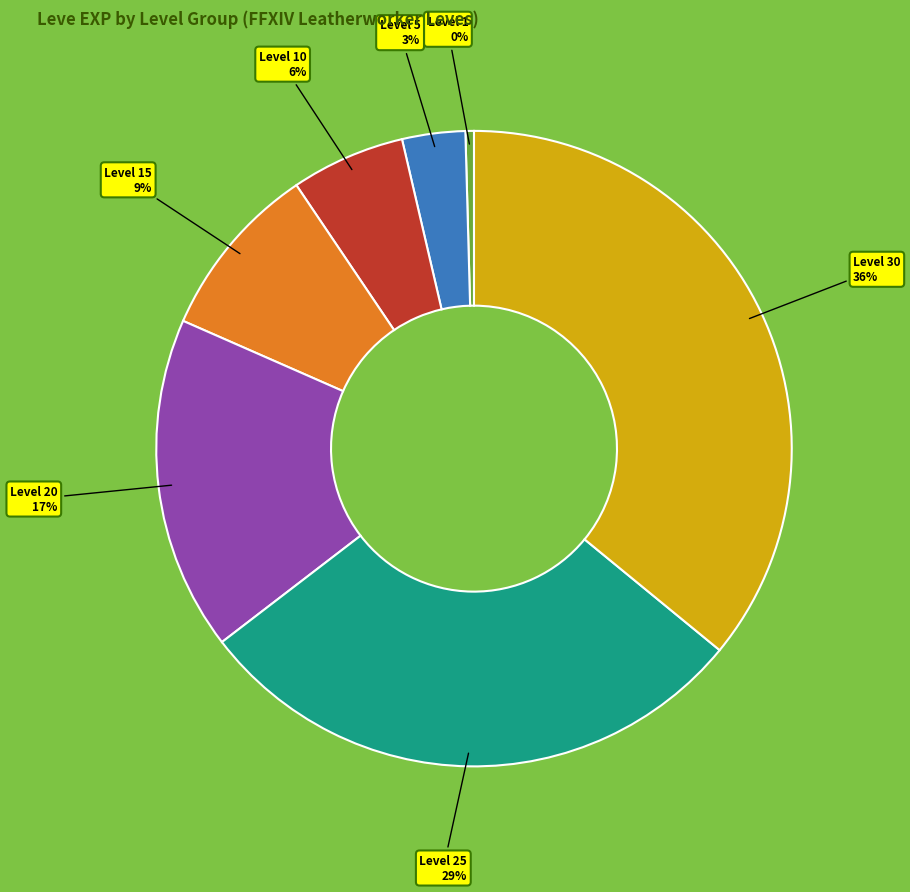

Is there a majority slice in this chart?

No